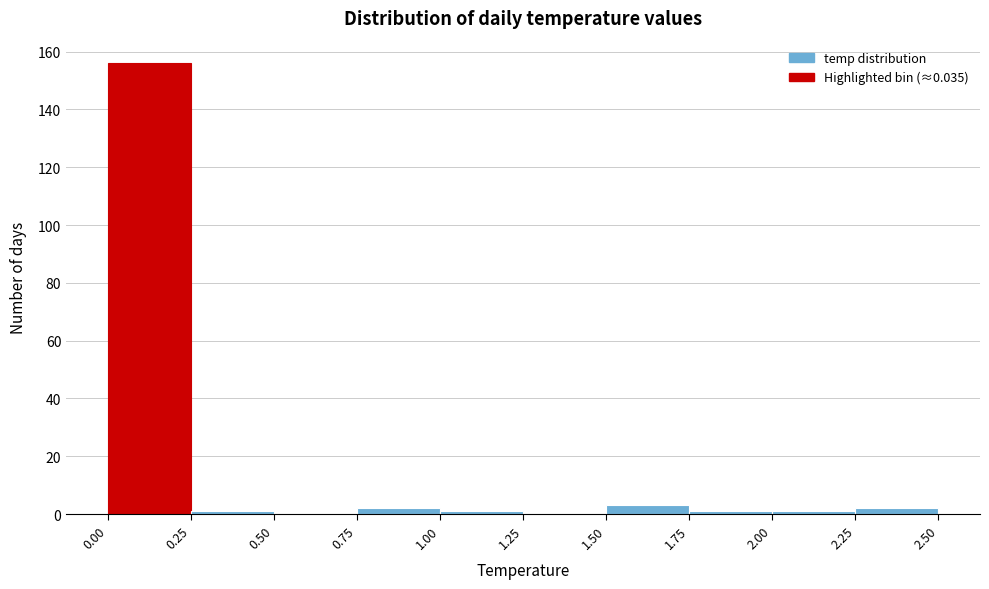

Reading left to right, list every bar in this chart as the range it spans on the x-axis followed by its height. The values are not printed on the chart, so give them approximately, as read against the axis.

0.00 to 0.25: 156
0.25 to 0.50: under 2
0.50 to 0.75: 0
0.75 to 1.00: 2
1.00 to 1.25: under 2
1.25 to 1.50: 0
1.50 to 1.75: 4
1.75 to 2.00: under 2
2.00 to 2.25: under 2
2.25 to 2.50: 2